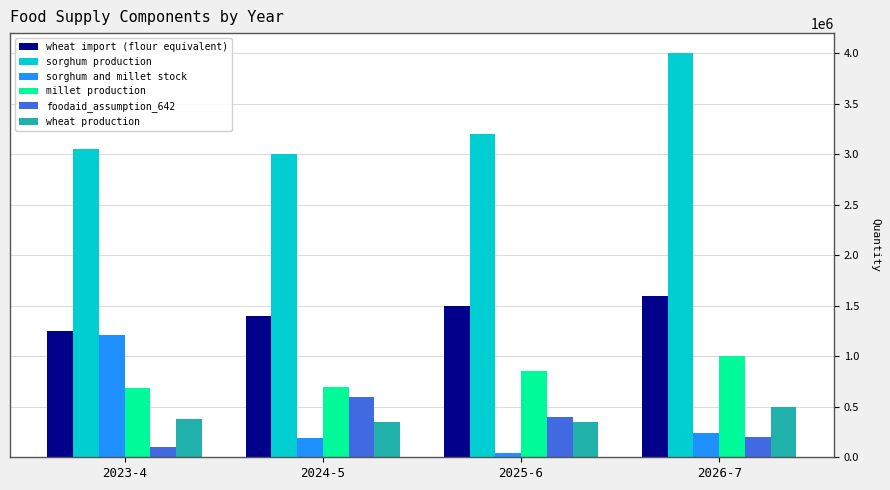

What are all the series names shown in the legend?

wheat import (flour equivalent), sorghum production, sorghum and millet stock, millet production, foodaid_assumption_642, wheat production